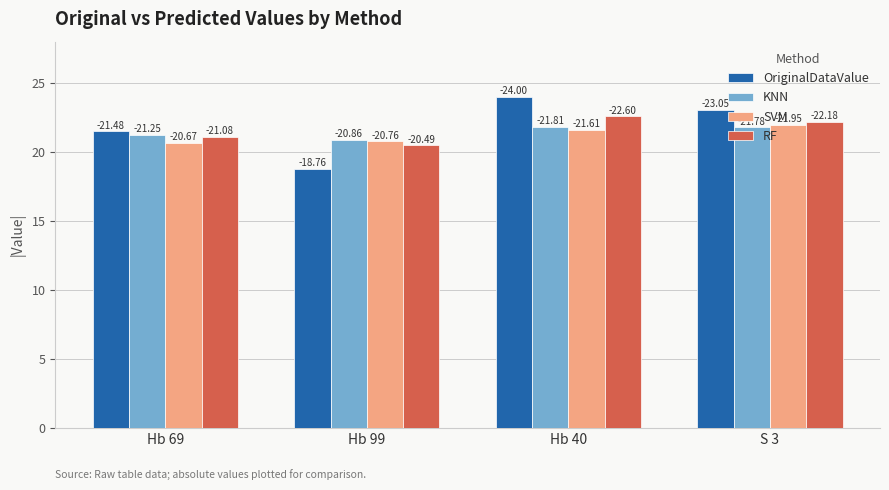

At which category is the sum across all series the highest?

Hb 40